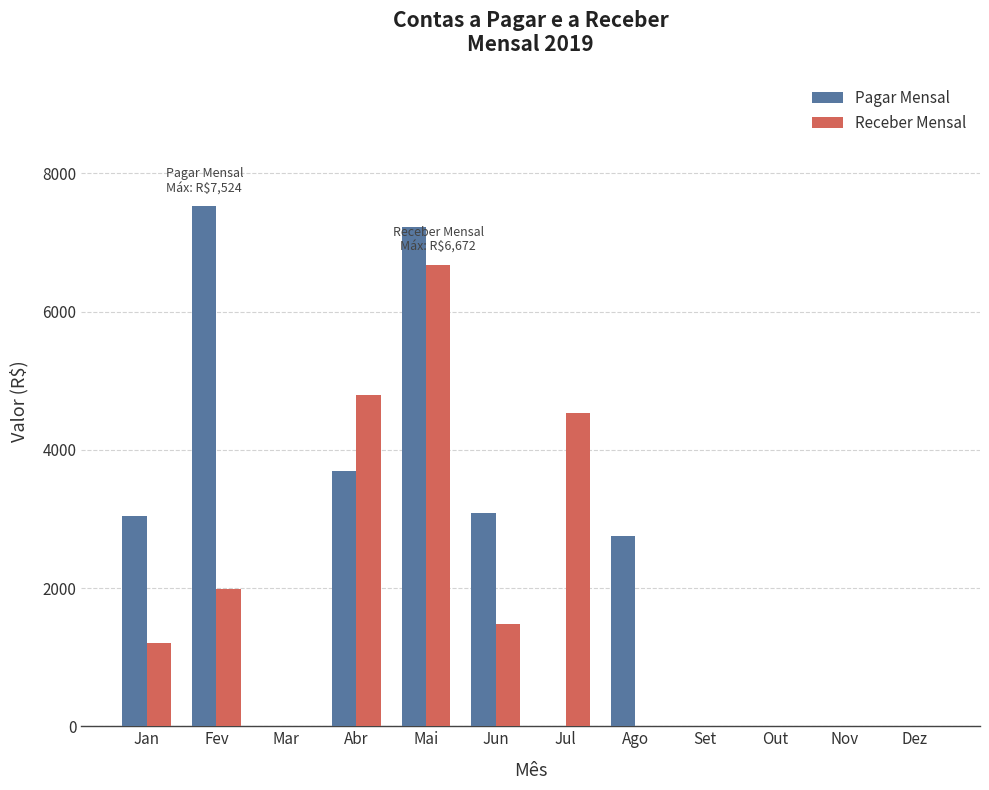

What is the average value of the Receber Mensal series?

1724